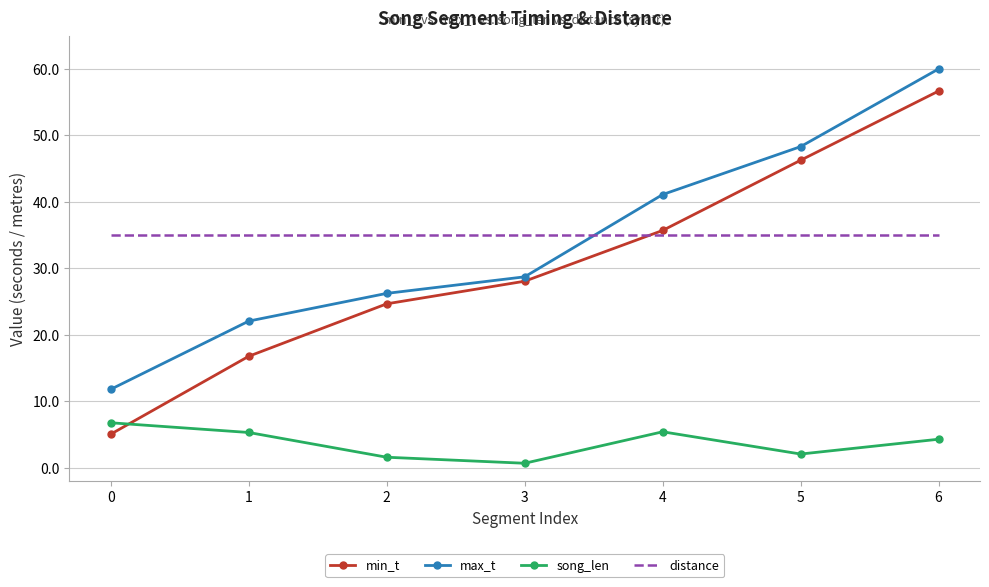

What is the difference between the min_t values at 6 and 1?

39.9